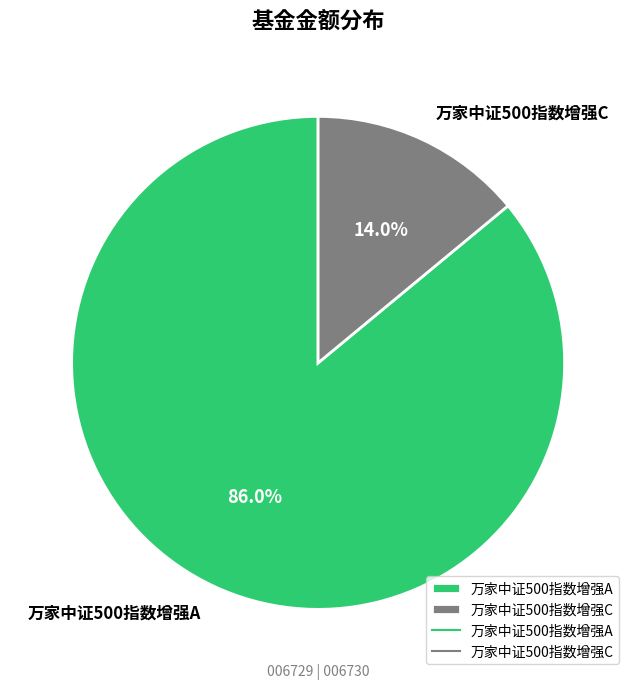

How many segments does this pie chart have?

2